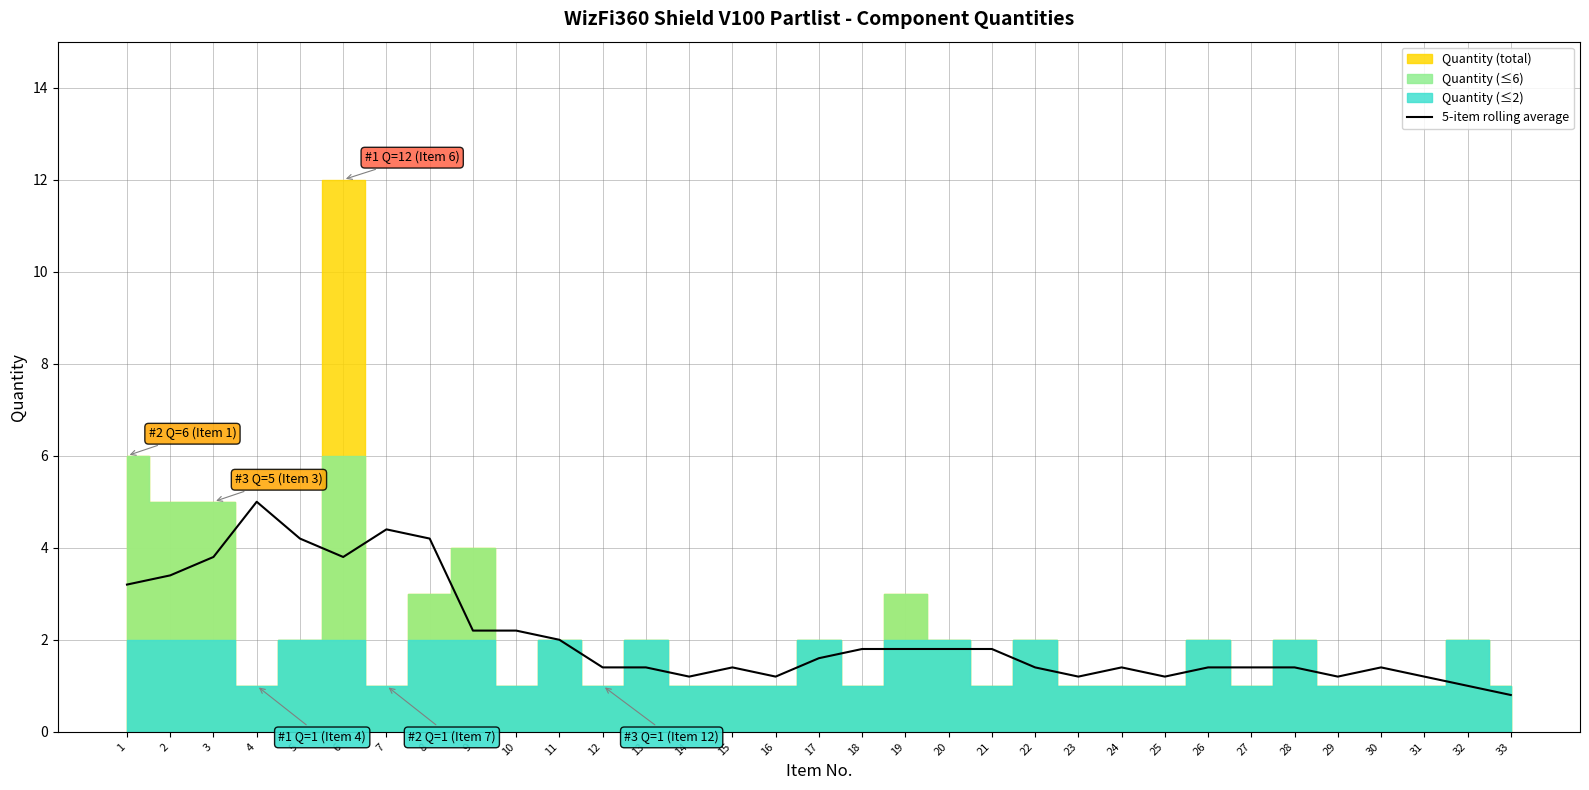

Where is the first local maximum?

4